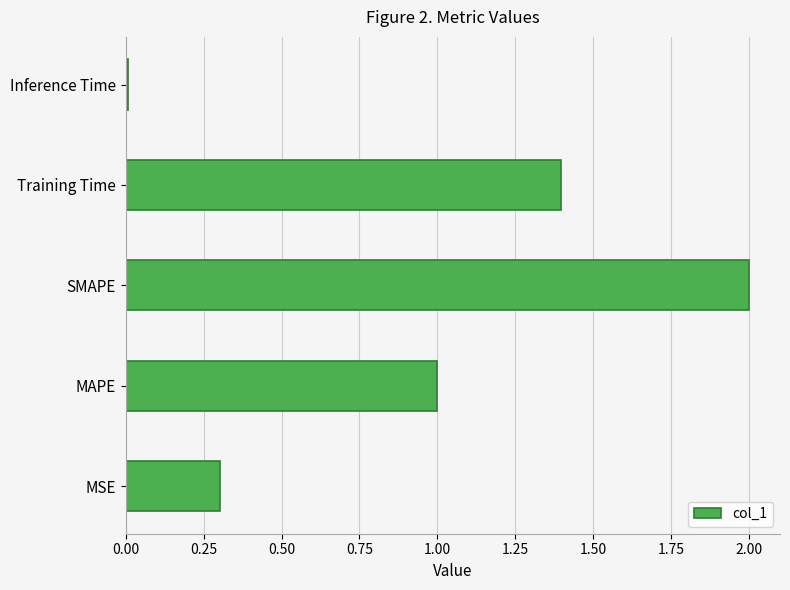

What is the approximate value at MAPE?

1.0